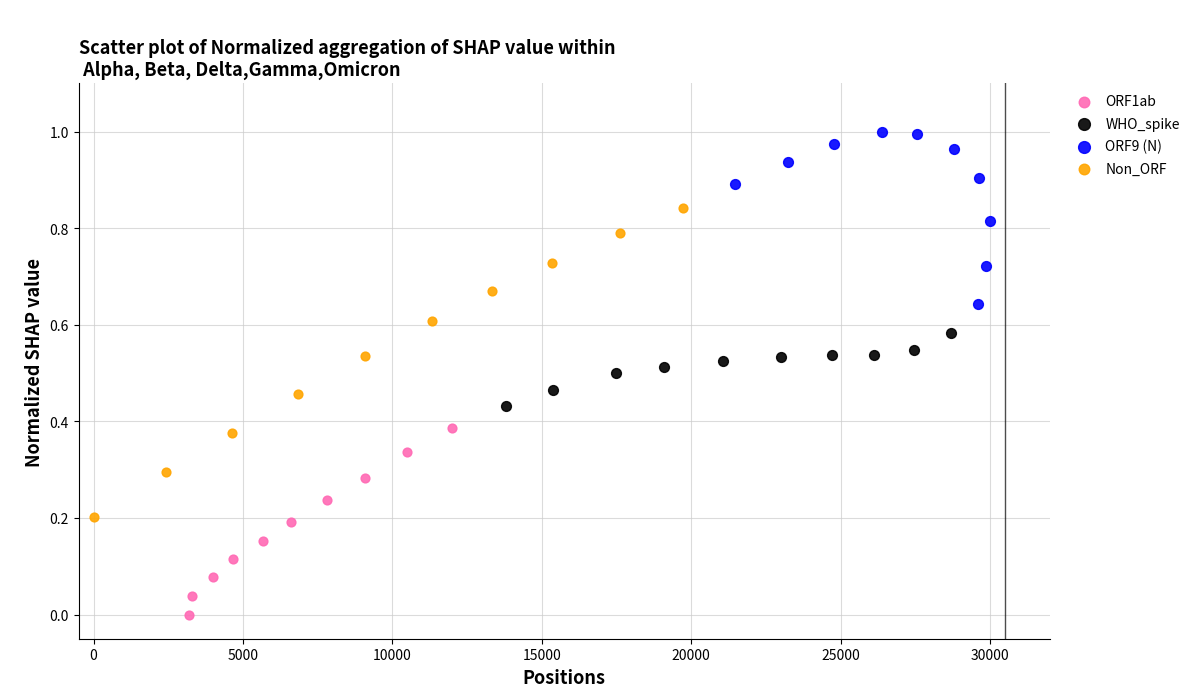

Which series reaches the maximum Y coordinate?

ORF9 (N)